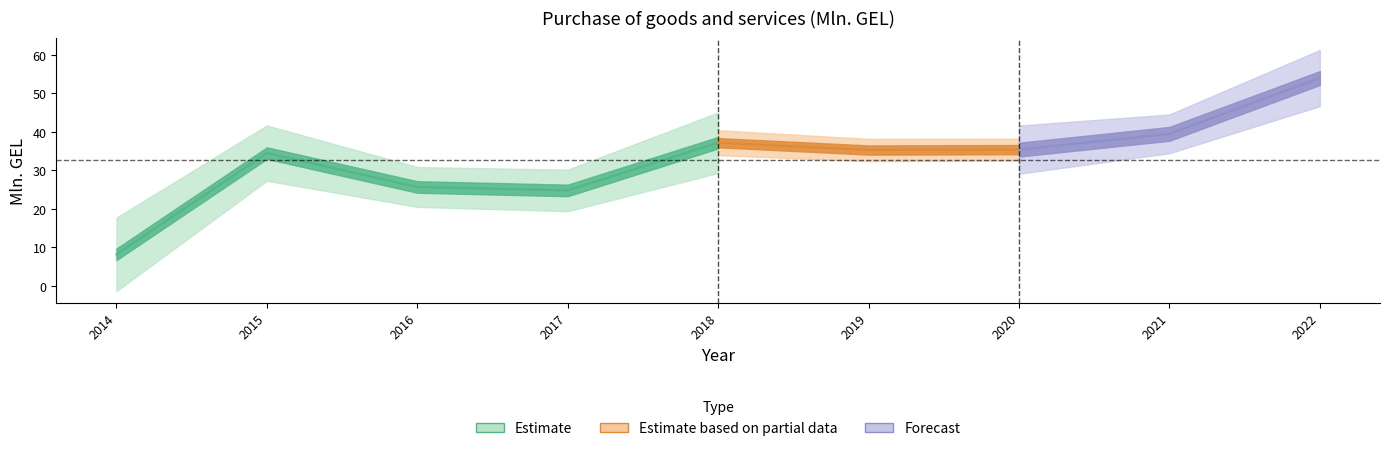

Which category has the lowest value across all series?

2014